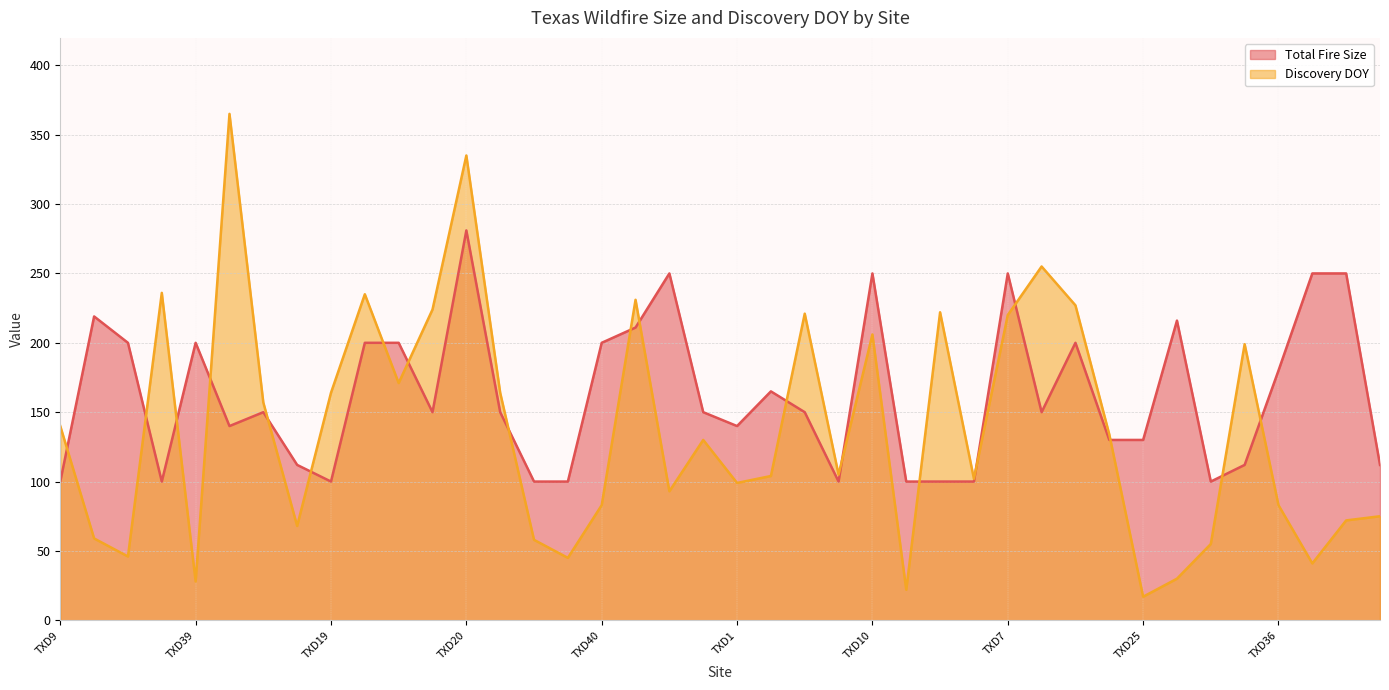

What is the maximum value for Discovery DOY?

365